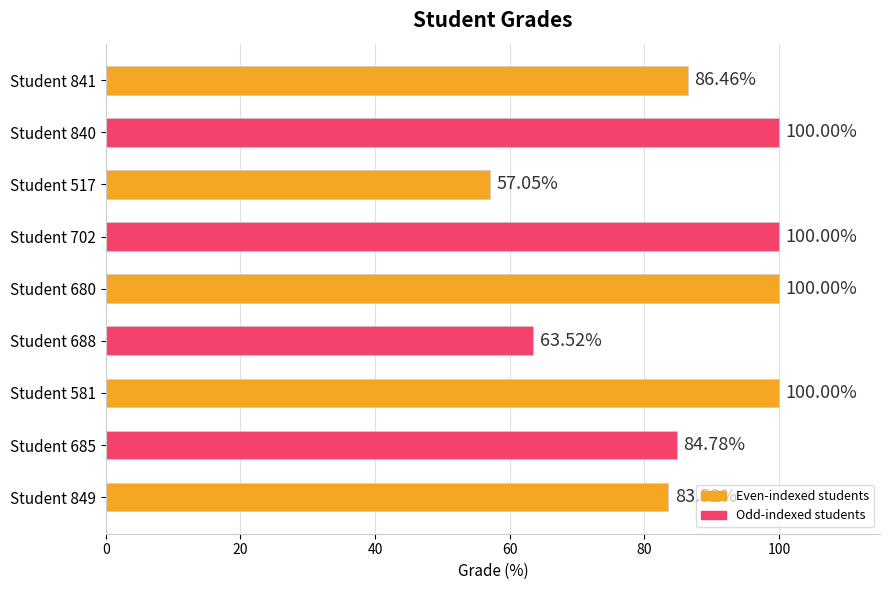

What is the sum of all values?

775.3